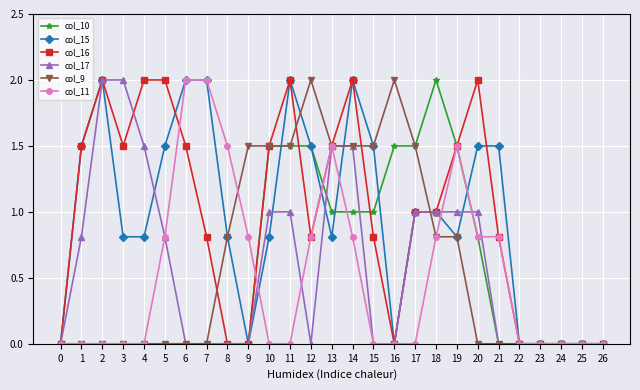

Reading right to left, extract all data points from this chart.

col_10: 26=0.0	25=0.0	24=0.0	23=0.0	22=0.0	21=0.0	20=0.8	19=1.5	18=2.0	17=1.5	16=1.5	15=1.0	14=1.0	13=1.0	12=1.5	11=1.5	10=1.5	9=0.0	8=0.0	7=0.0	6=0.0	5=0.0	4=0.0	3=0.0	2=0.0	1=0.0	0=0.0
col_15: 26=0.0	25=0.0	24=0.0	23=0.0	22=0.0	21=1.5	20=1.5	19=0.8	18=1.0	17=1.0	16=0.0	15=1.5	14=2.0	13=0.8	12=1.5	11=2.0	10=0.8	9=0.0	8=0.8	7=2.0	6=2.0	5=1.5	4=0.8	3=0.8	2=2.0	1=1.5	0=0.0
col_16: 26=0.0	25=0.0	24=0.0	23=0.0	22=0.0	21=0.8	20=2.0	19=1.5	18=1.0	17=1.0	16=0.0	15=0.8	14=2.0	13=1.5	12=0.8	11=2.0	10=1.5	9=0.0	8=0.0	7=0.8	6=1.5	5=2.0	4=2.0	3=1.5	2=2.0	1=1.5	0=0.0
col_17: 26=0.0	25=0.0	24=0.0	23=0.0	22=0.0	21=0.0	20=1.0	19=1.0	18=1.0	17=1.0	16=0.0	15=0.0	14=1.5	13=1.5	12=0.0	11=1.0	10=1.0	9=0.0	8=0.0	7=0.0	6=0.0	5=0.8	4=1.5	3=2.0	2=2.0	1=0.8	0=0.0
col_9: 26=0.0	25=0.0	24=0.0	23=0.0	22=0.0	21=0.0	20=0.0	19=0.8	18=0.8	17=1.5	16=2.0	15=1.5	14=1.5	13=1.5	12=2.0	11=1.5	10=1.5	9=1.5	8=0.8	7=0.0	6=0.0	5=0.0	4=0.0	3=0.0	2=0.0	1=0.0	0=0.0
col_11: 26=0.0	25=0.0	24=0.0	23=0.0	22=0.0	21=0.8	20=0.8	19=1.5	18=0.8	17=0.0	16=0.0	15=0.0	14=0.8	13=1.5	12=0.8	11=0.0	10=0.0	9=0.8	8=1.5	7=2.0	6=2.0	5=0.8	4=0.0	3=0.0	2=0.0	1=0.0	0=0.0